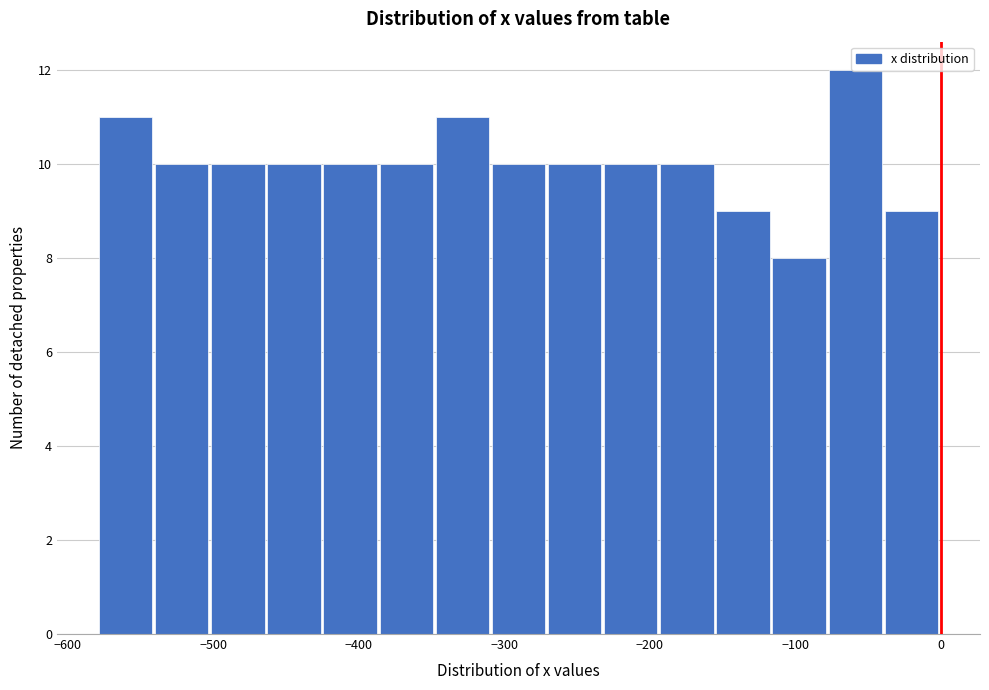

Read against the x-axis, roughly where is the centre of the tallest bar?

-60